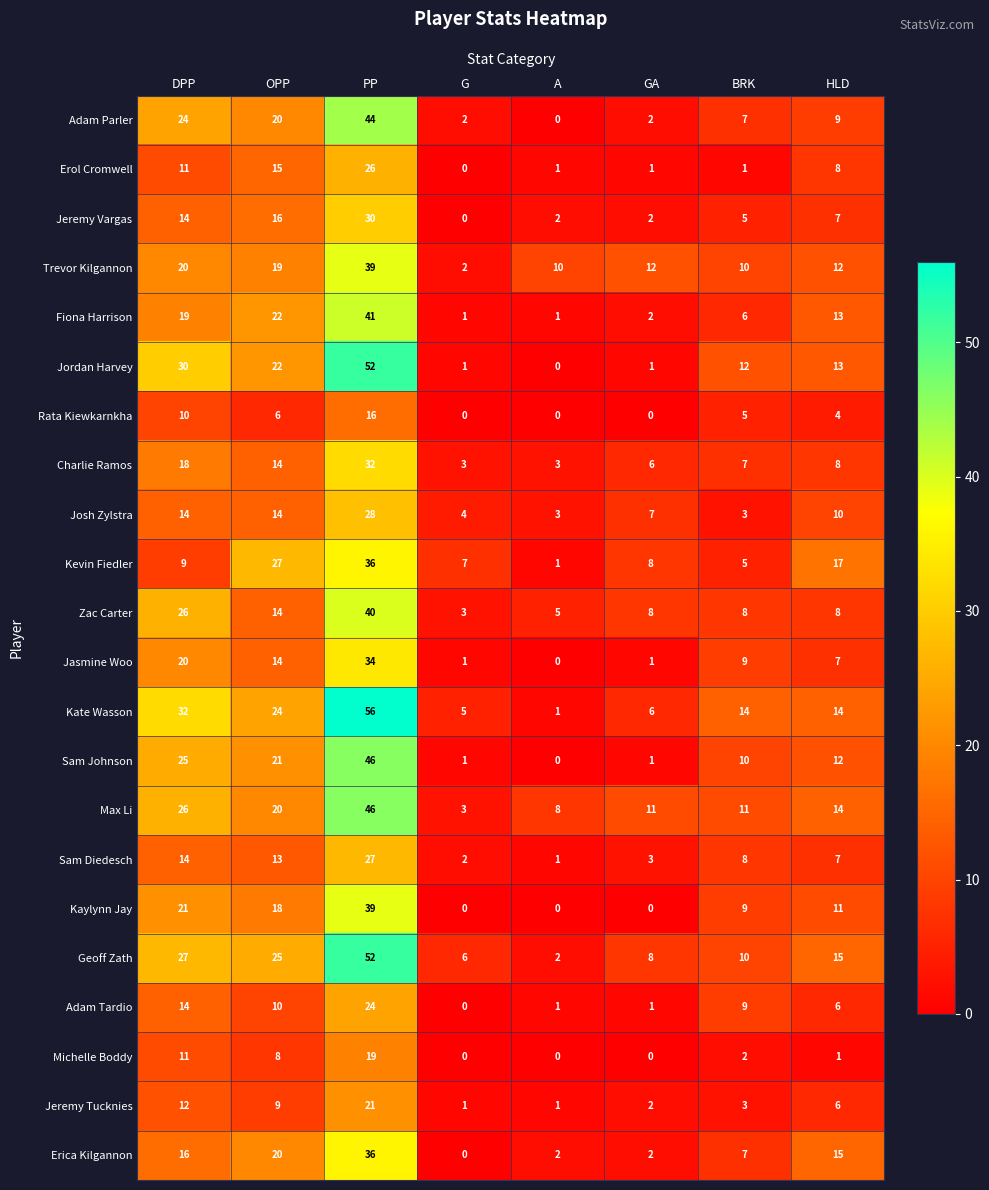

What is the average value of the Zac Carter series?

14